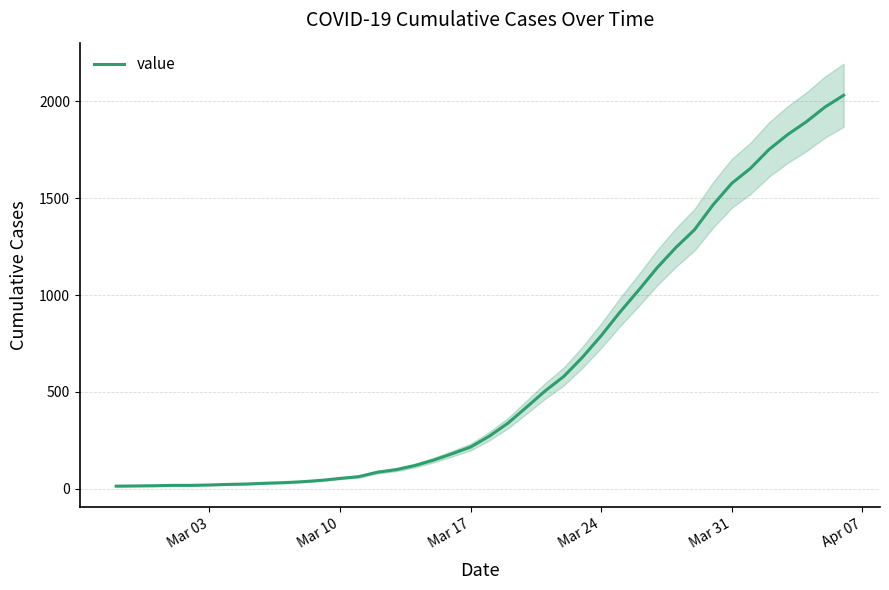

True or false: there are more than 0 points higher than both neighbors.

False